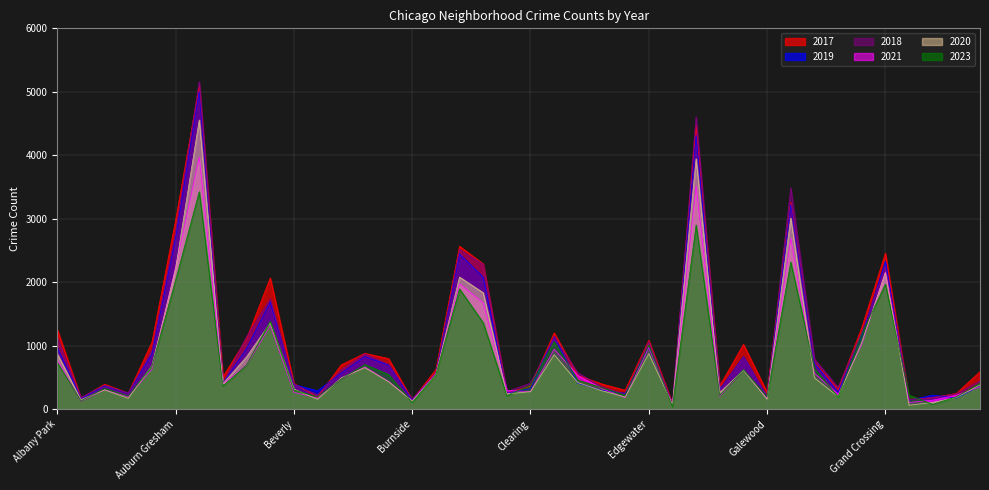

The value of 2017 at Douglas is 1200. True or false?

True